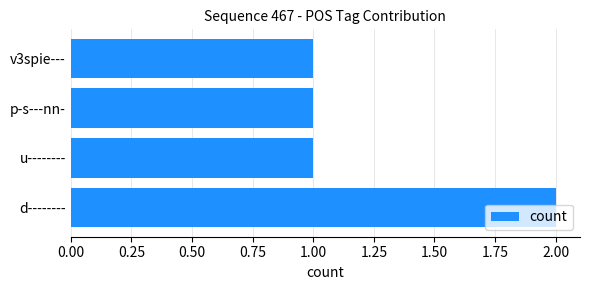

At which category does the chart reach its peak across all series?

d--------